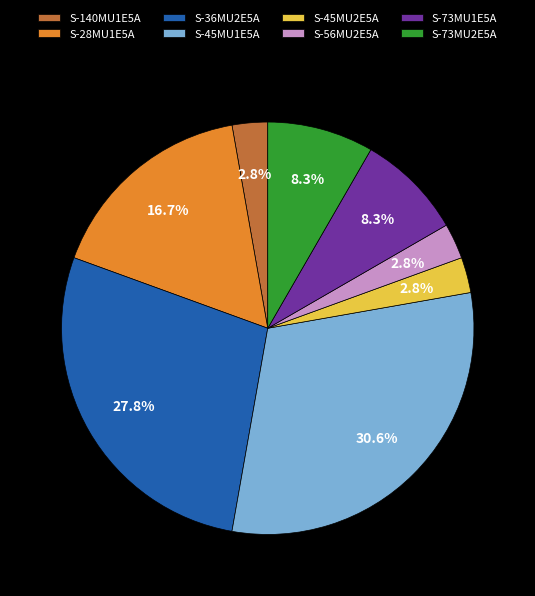

To the nearest percent, what percentage of the pie is S-45MU2E5A?

3%